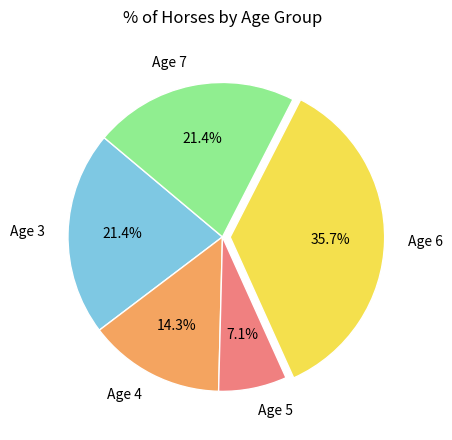

To the nearest percent, what is the difference between the largest and smallest slice percentages?

29%